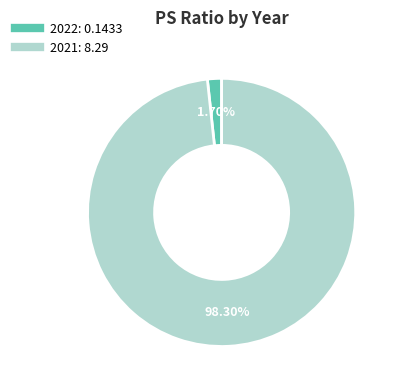

Which category accounts for the majority?

2021